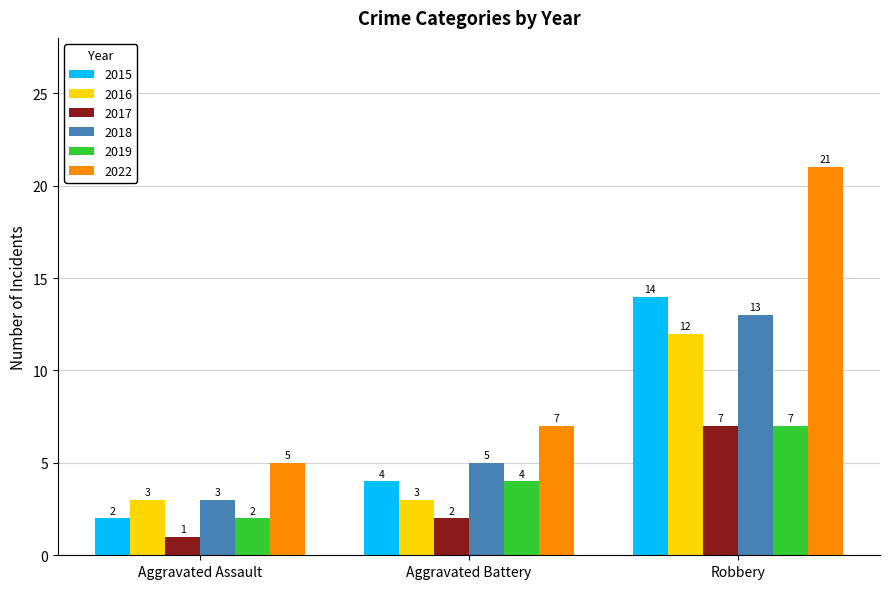

The value of 2018 at Aggravated Assault is 3. True or false?

True